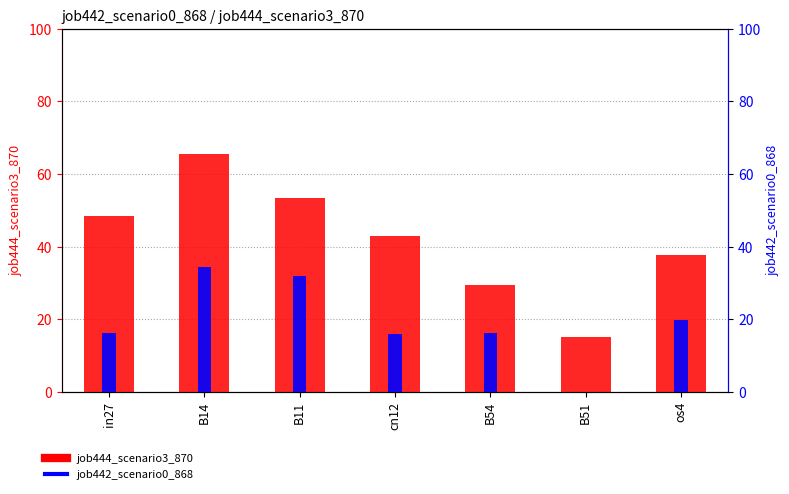

Count the number of data series in this chart.

2